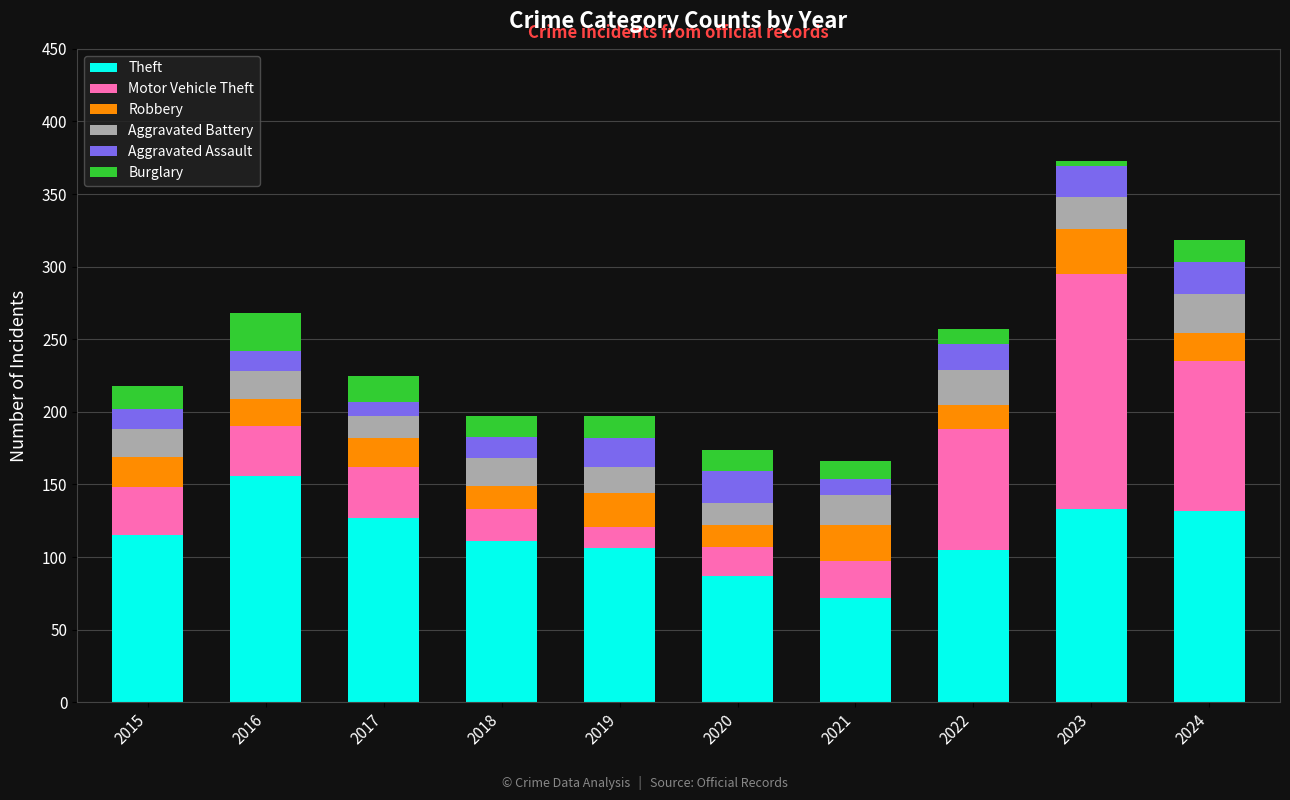

What are all the series names shown in the legend?

Theft, Motor Vehicle Theft, Robbery, Aggravated Battery, Aggravated Assault, Burglary